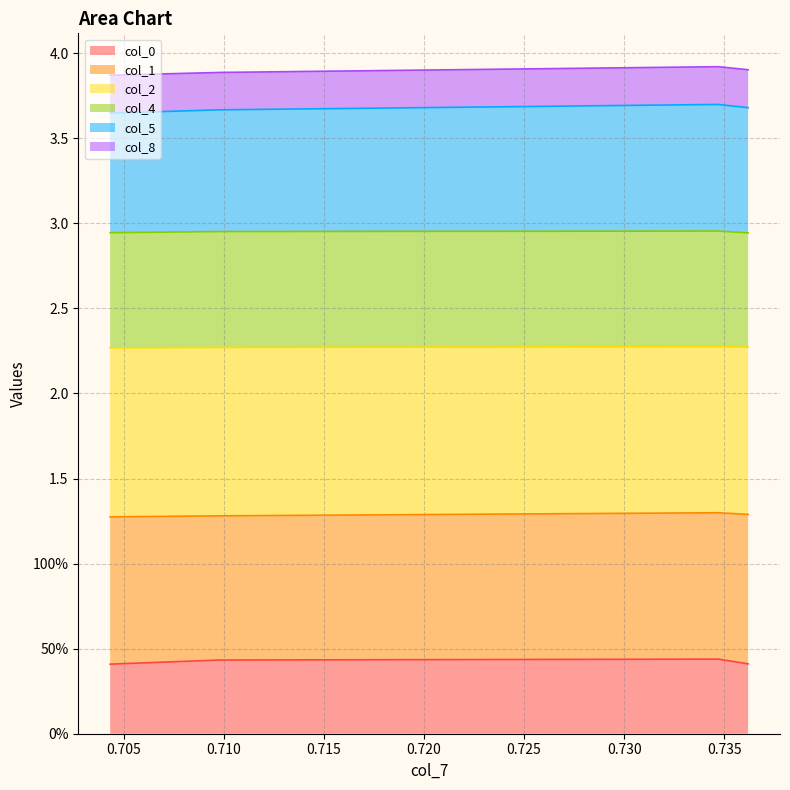

What are all the series names shown in the legend?

col_0, col_1, col_2, col_4, col_5, col_8